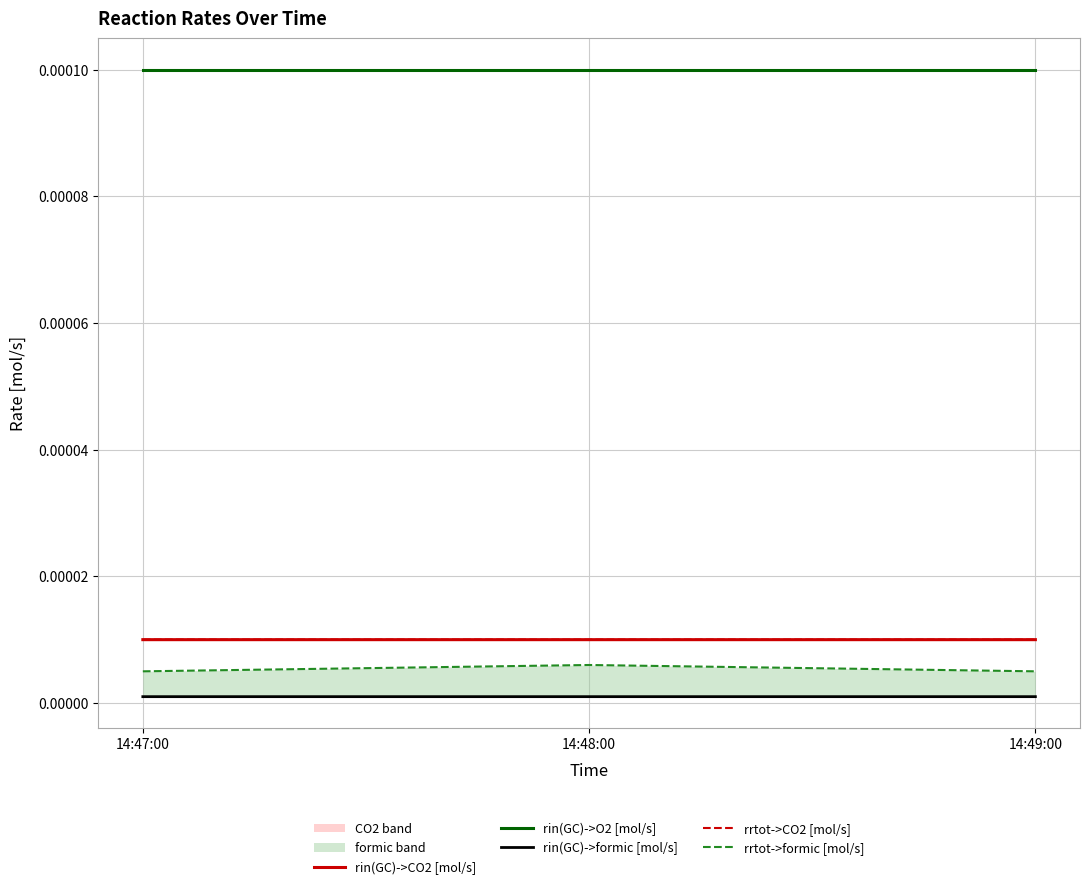

List the series in order of their peak value, lowest first.

rin(GC)->formic [mol/s], rrtot->formic [mol/s], rin(GC)->CO2 [mol/s], rrtot->CO2 [mol/s], rin(GC)->O2 [mol/s]